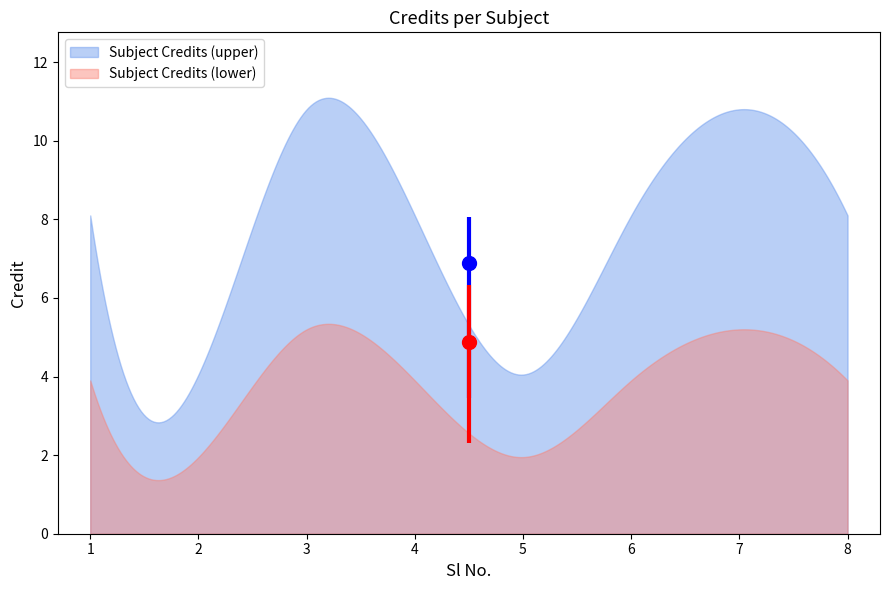

What is the lowest value of the Subject Credits (lower) series?

1.4